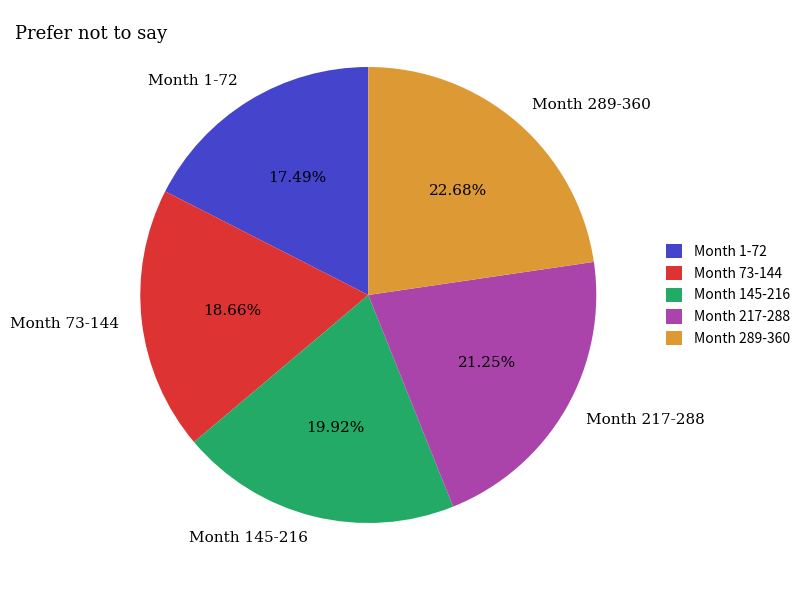

Combined, do Month 73-144 and Month 289-360 account for over 50%?

No